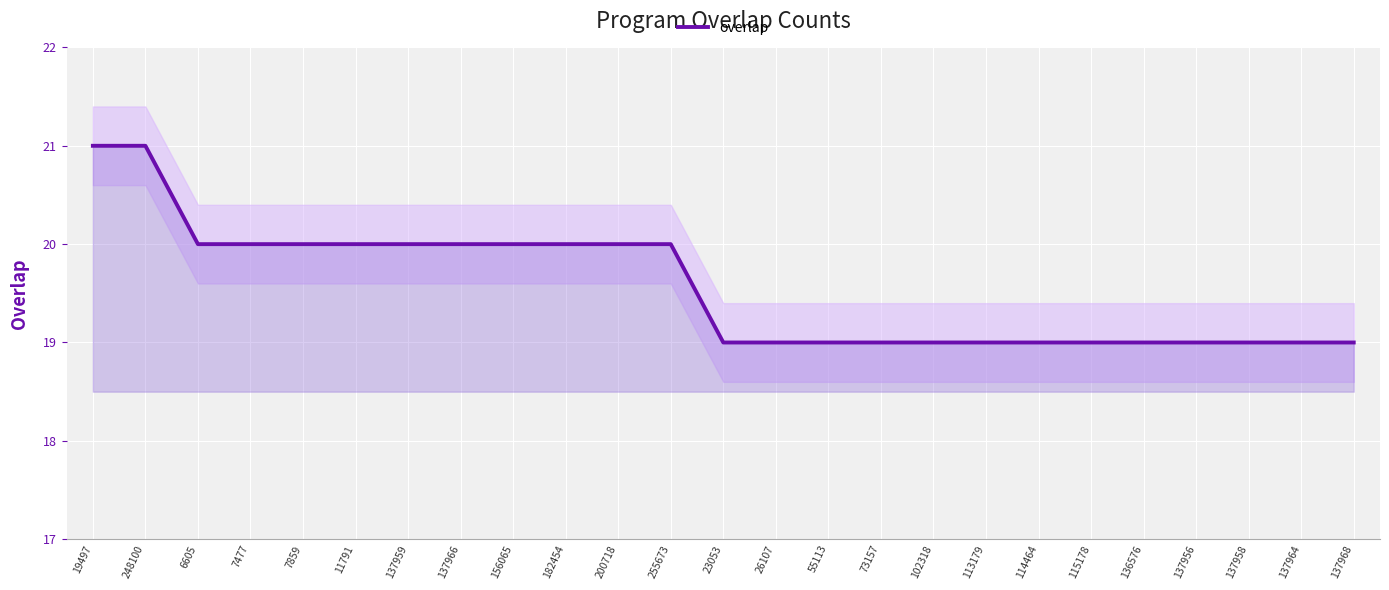

Approximately how many times larger is the value at 102318 compared to 136576?

1.0